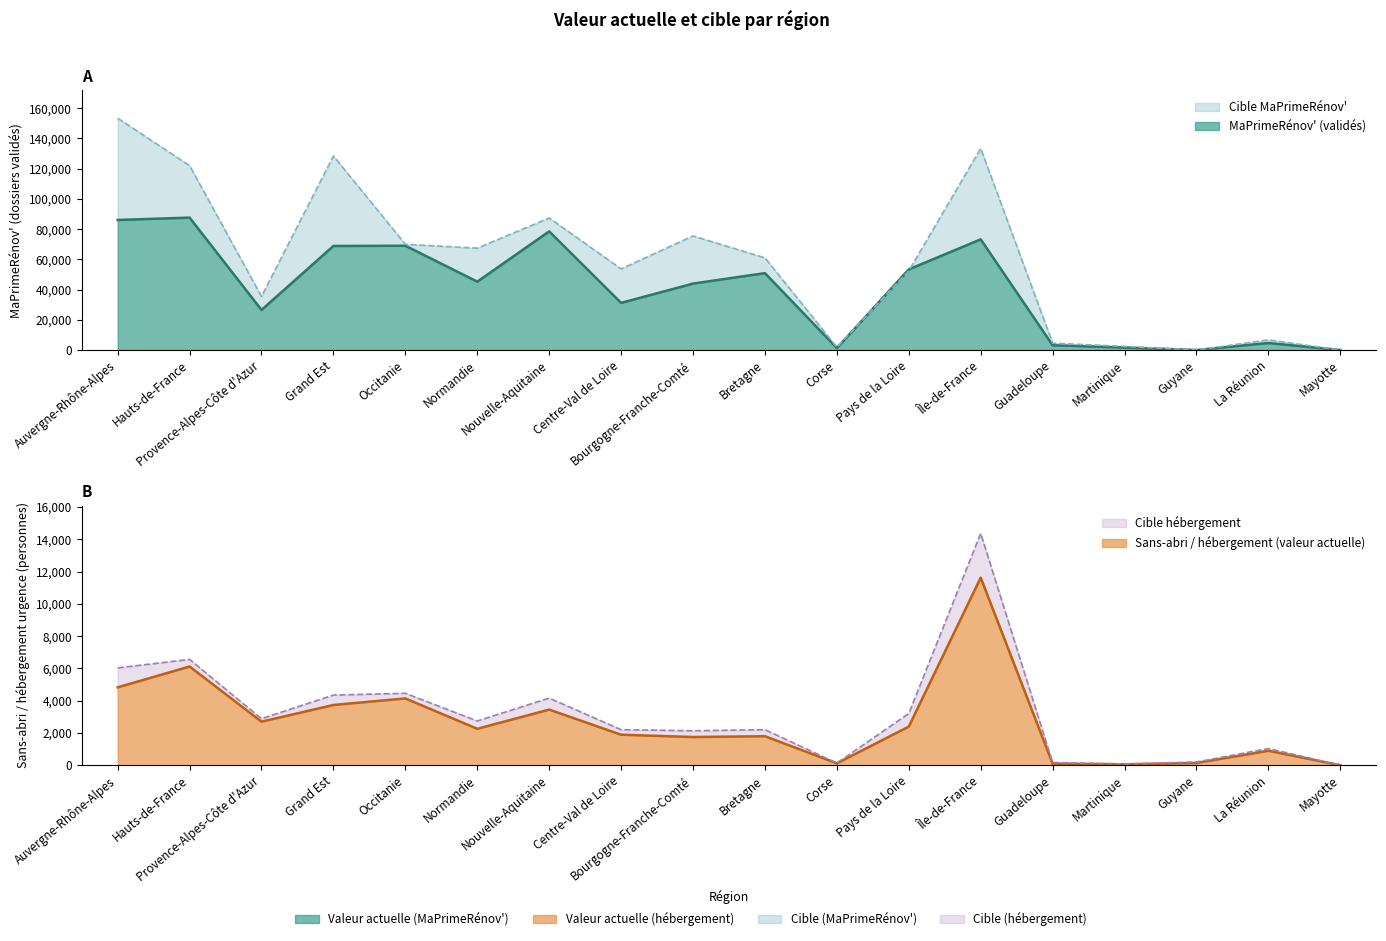

What is the label of the 3rd point from the left?

Provence-Alpes-Côte d'Azur